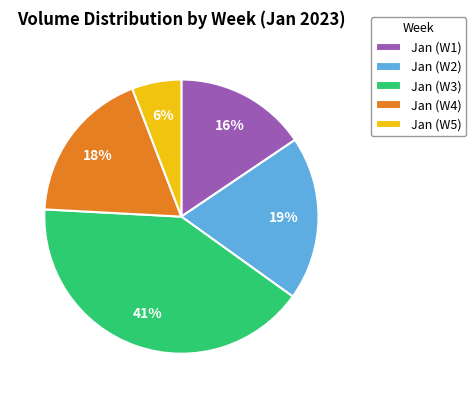

Does any single category account for the majority?

No